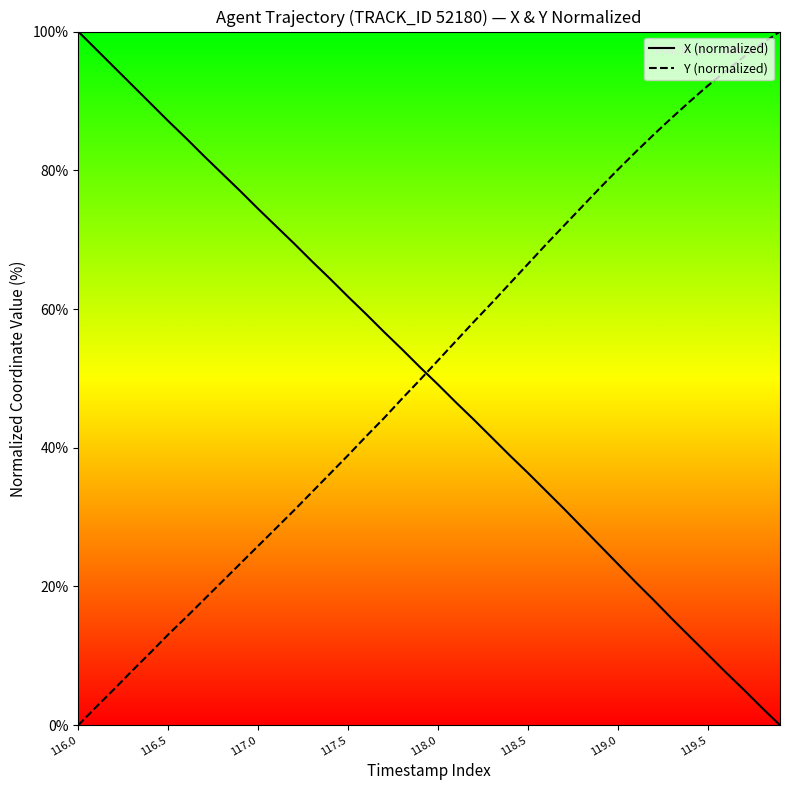

True or false: Y (normalized) and X (normalized) cross at least once.

True